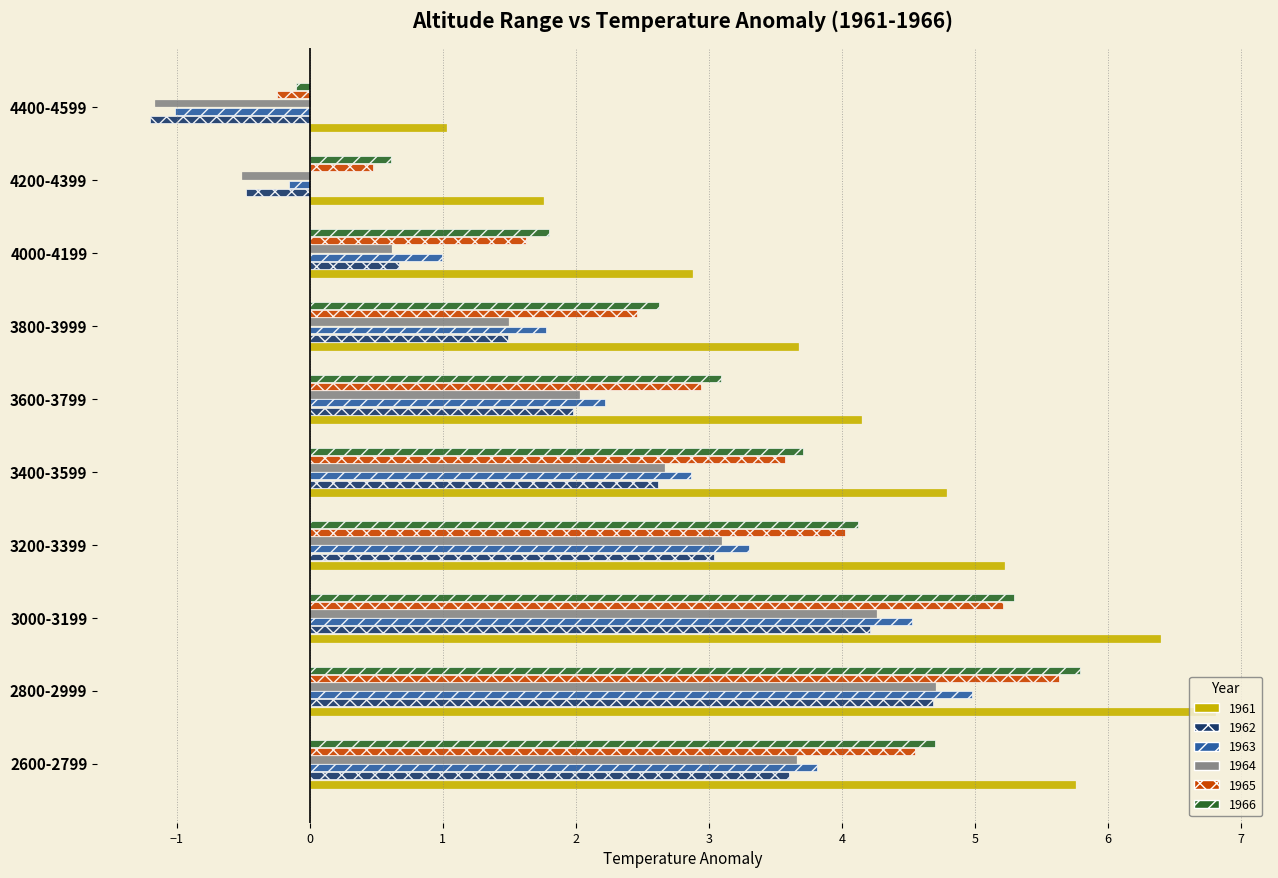

How many data points in 1965 are less than 3?

5